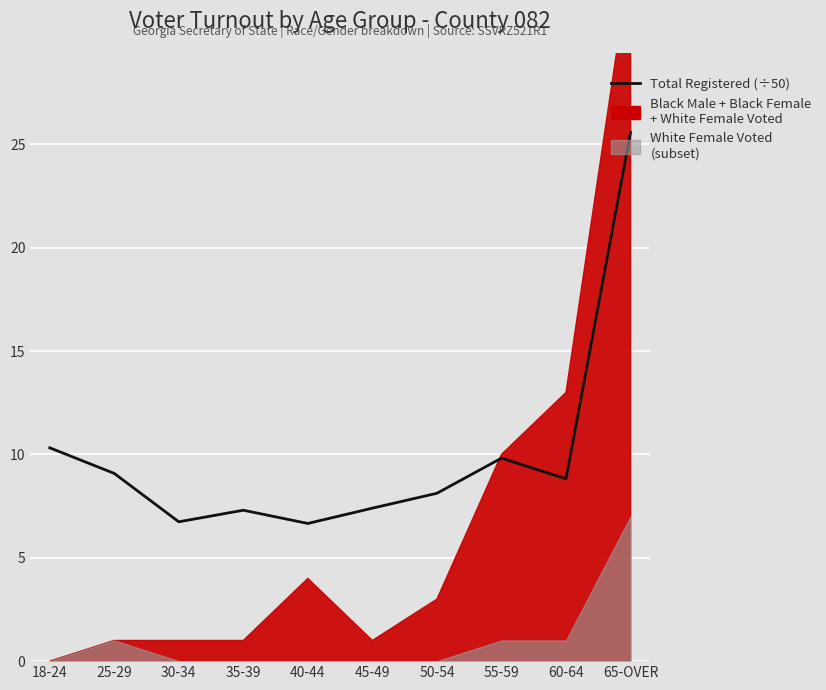

What is the difference between the values at 50-54 and 60-64?

0.7